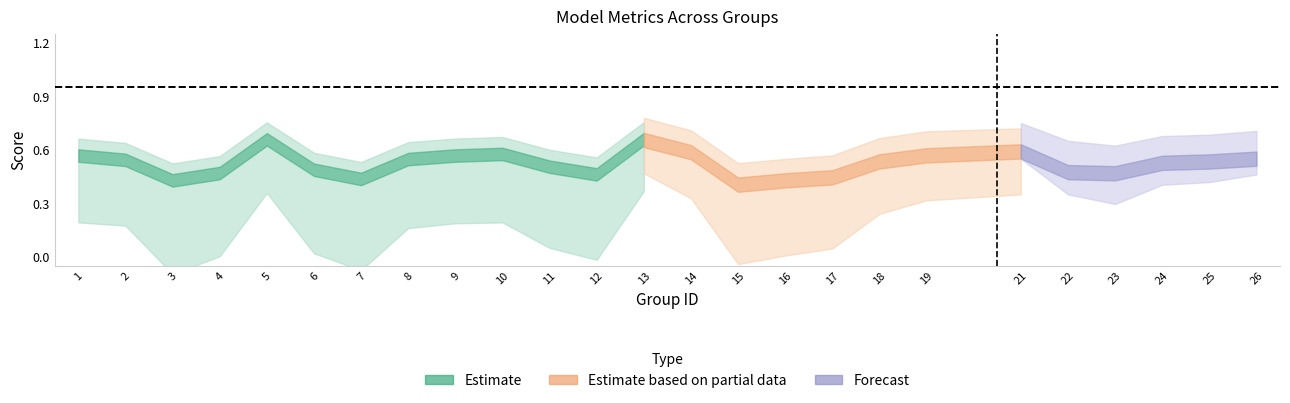

Reading right to left, what are all the values shown in this chart?

f1: 26=0.5	25=0.5	24=0.5	23=0.5	22=0.5	21=0.6	19=0.6	18=0.5	17=0.4	16=0.4	15=0.4	14=0.6	13=0.7	12=0.5	11=0.5	10=0.6	9=0.6	8=0.5	7=0.4	6=0.5	5=0.7	4=0.5	3=0.4	2=0.5	1=0.6
accuracy: 26=0.6	25=0.5	24=0.5	23=0.5	22=0.5	21=0.6	19=0.6	18=0.5	17=0.4	16=0.4	15=0.4	14=0.6	13=0.7	12=0.5	11=0.5	10=0.6	9=0.6	8=0.6	7=0.4	6=0.5	5=0.7	4=0.5	3=0.4	2=0.6	1=0.6
kappa: 26=0.1	25=0.1	24=0.1	23=-0.1	22=0.0	21=0.2	19=0.2	18=0.1	17=-0.1	16=-0.1	15=-0.2	14=0.2	13=0.3	12=-0.1	11=0.0	10=0.1	9=0.1	8=0.1	7=-0.1	6=-0.0	5=0.3	4=-0.0	3=-0.1	2=0.1	1=0.1